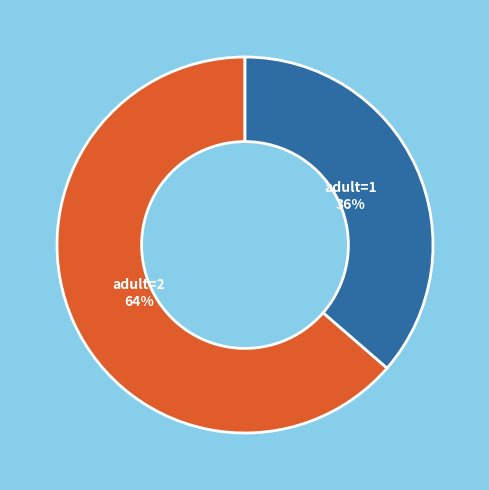

To the nearest percent, what is the average slice percentage?

50%